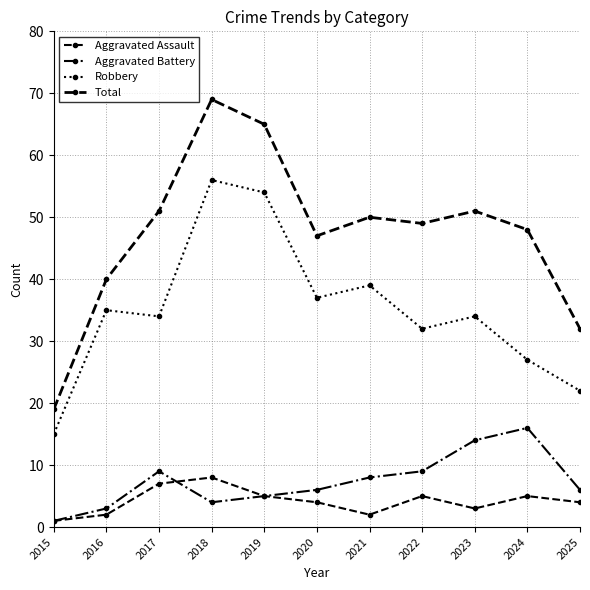

Where is the first local maximum for Robbery?

2016